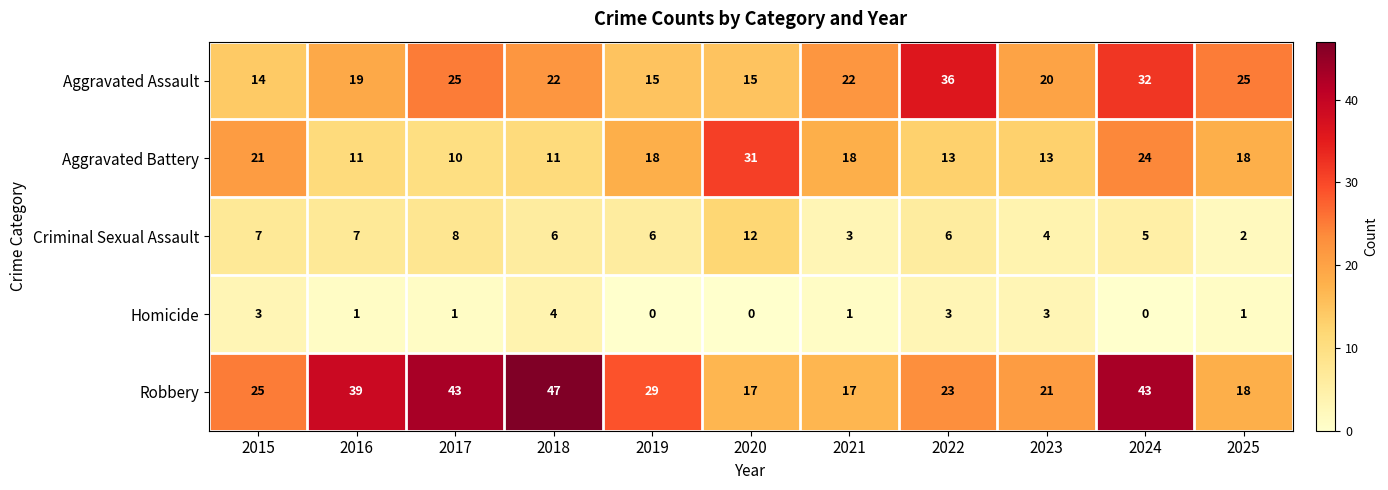

The Homicide series shows 0 at 2019. True or false?

True